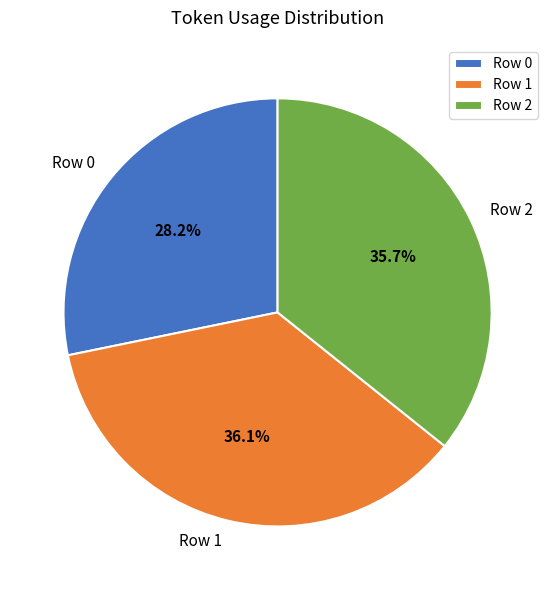

What is the smallest slice in the pie chart?

Row 0